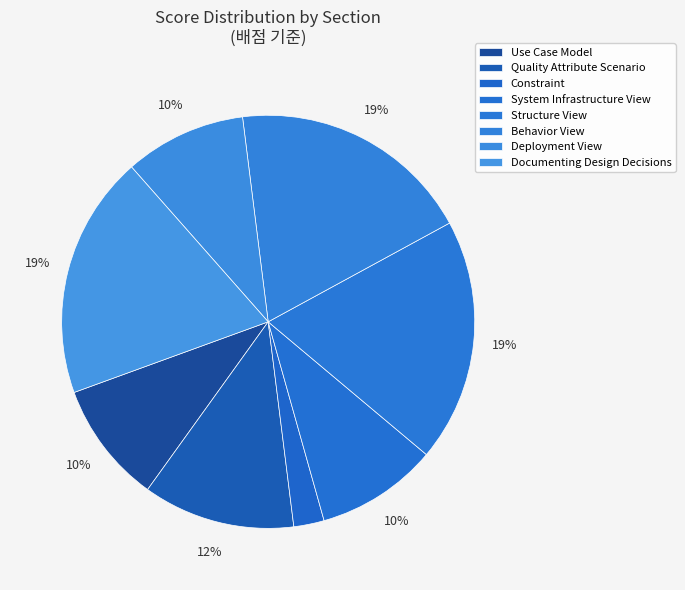

Count the number of slices in the pie.

8